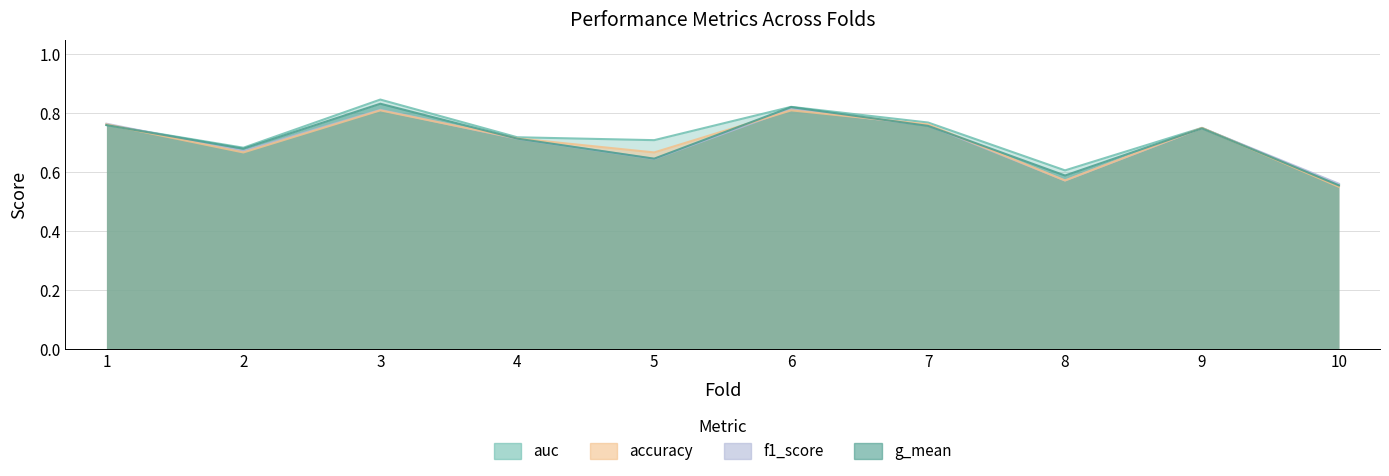

True or false: accuracy and f1_score intersect in this chart.

True